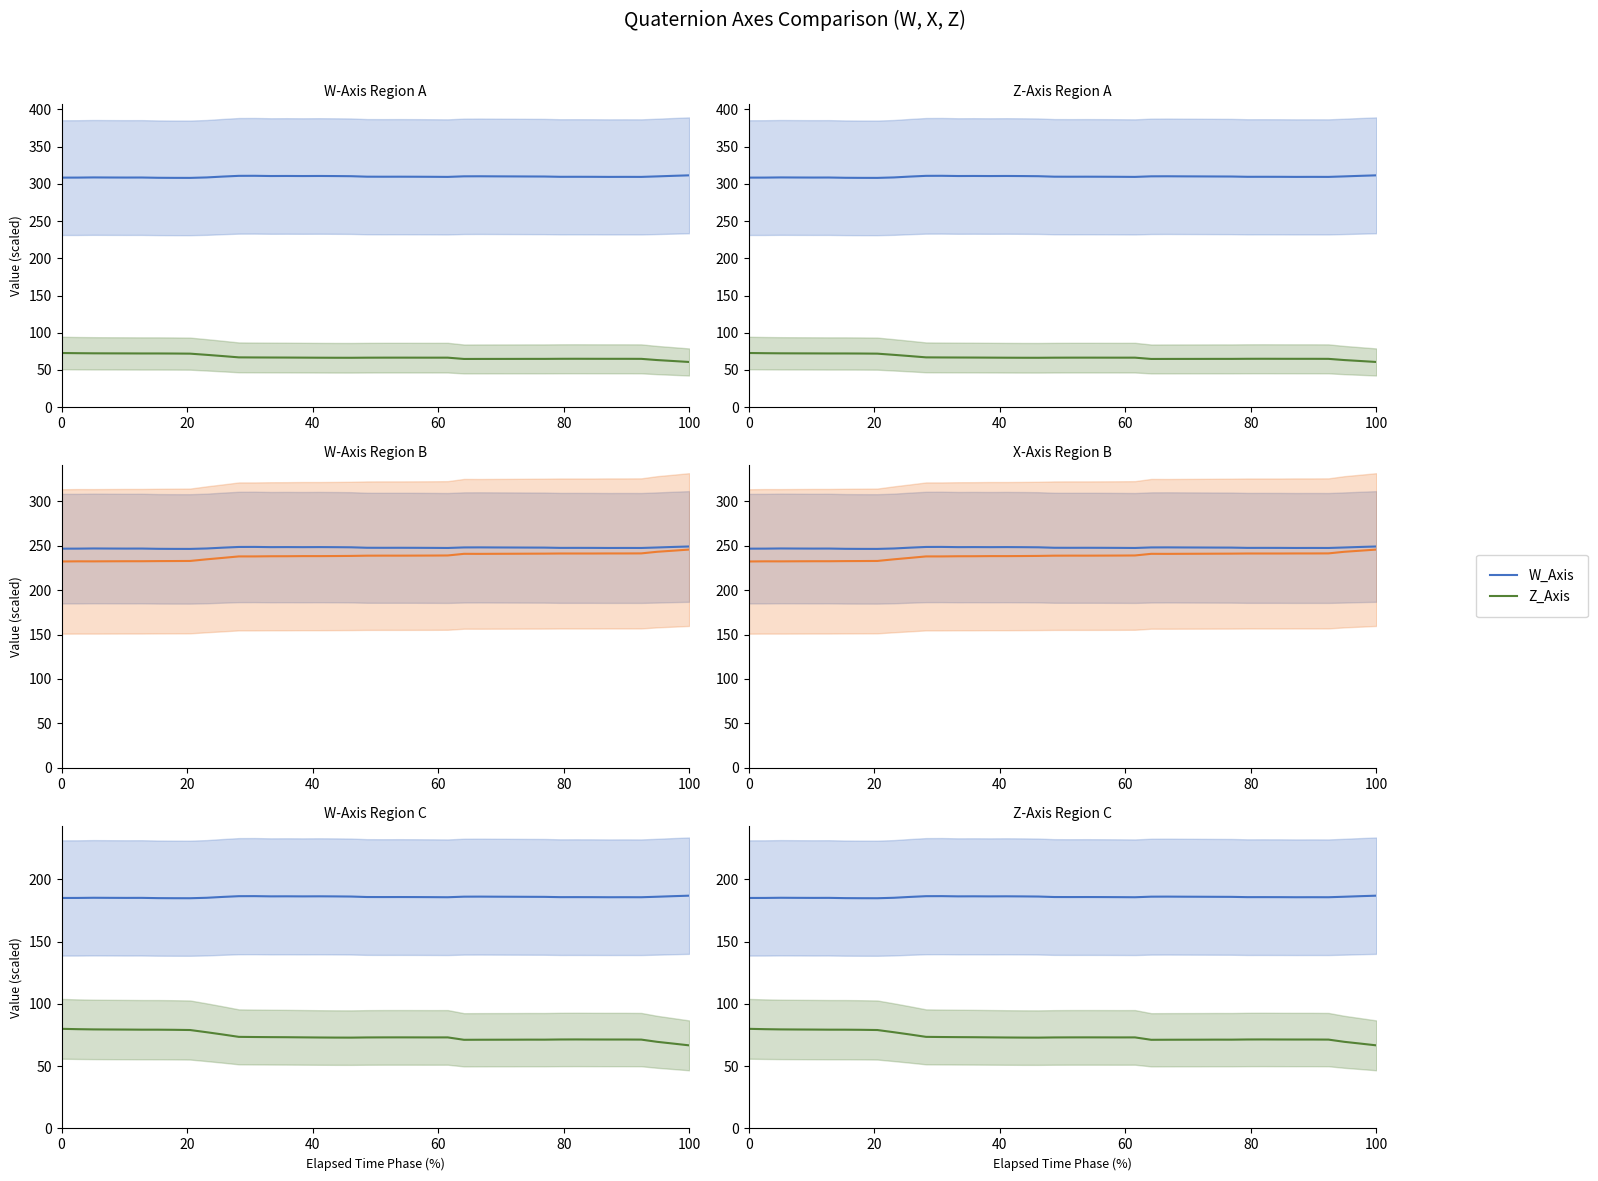

Is it true that W_Axis equals 95.9 at 40?

False